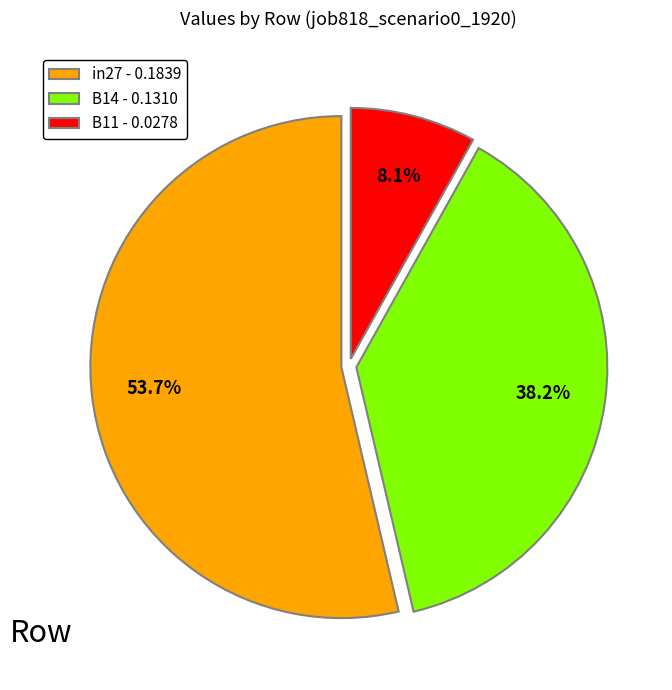

Which category has the biggest portion of the pie?

in27